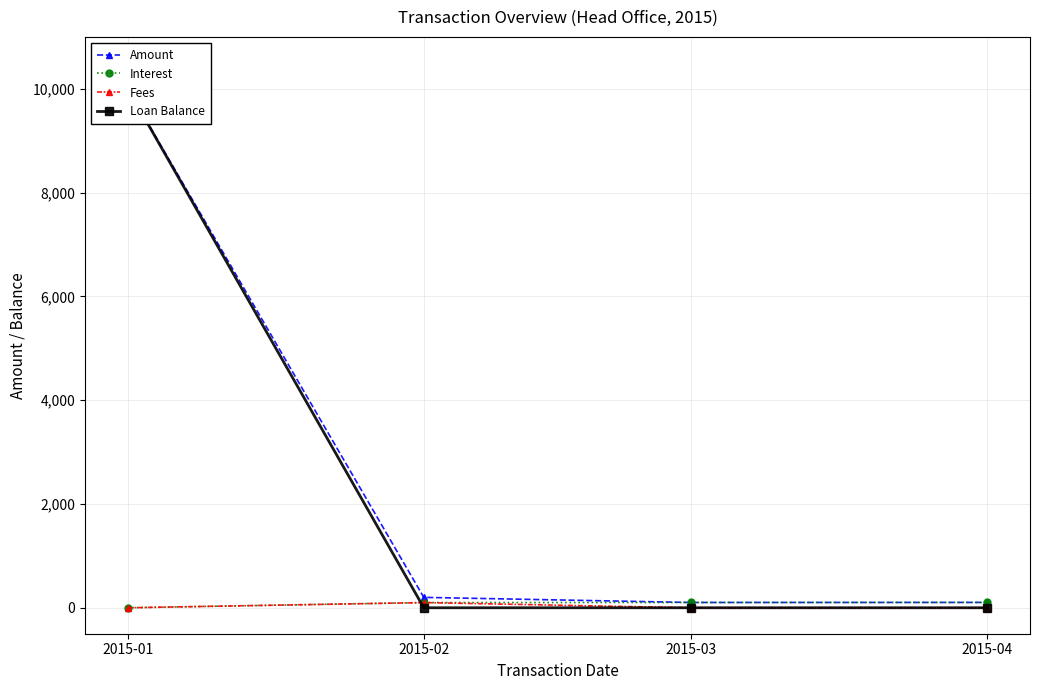

What is the difference between the maximum and minimum values in the Fees series?

100.0